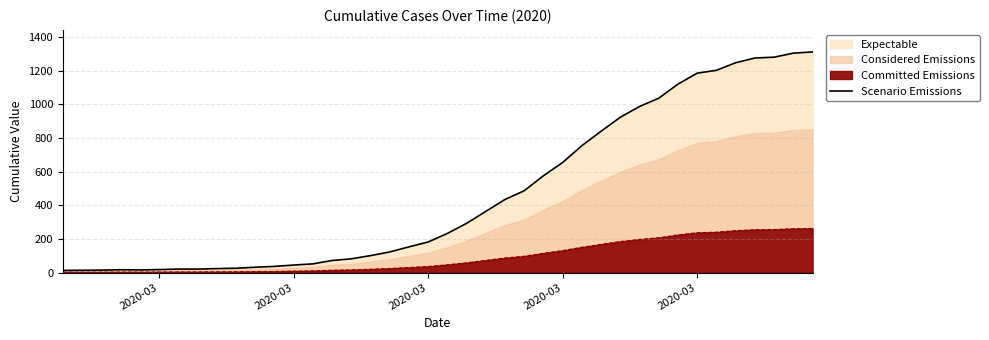

What is the greatest value displayed?

1312